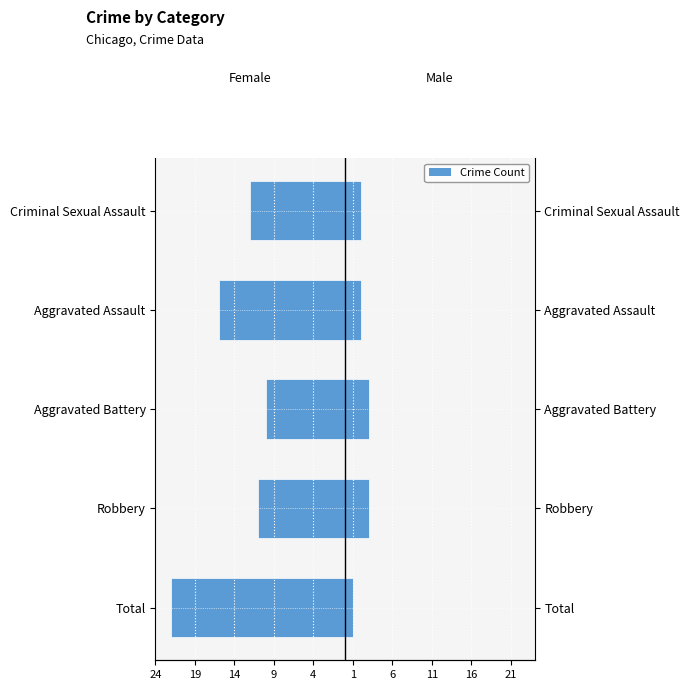

What is the minimum value shown in the chart?

-22